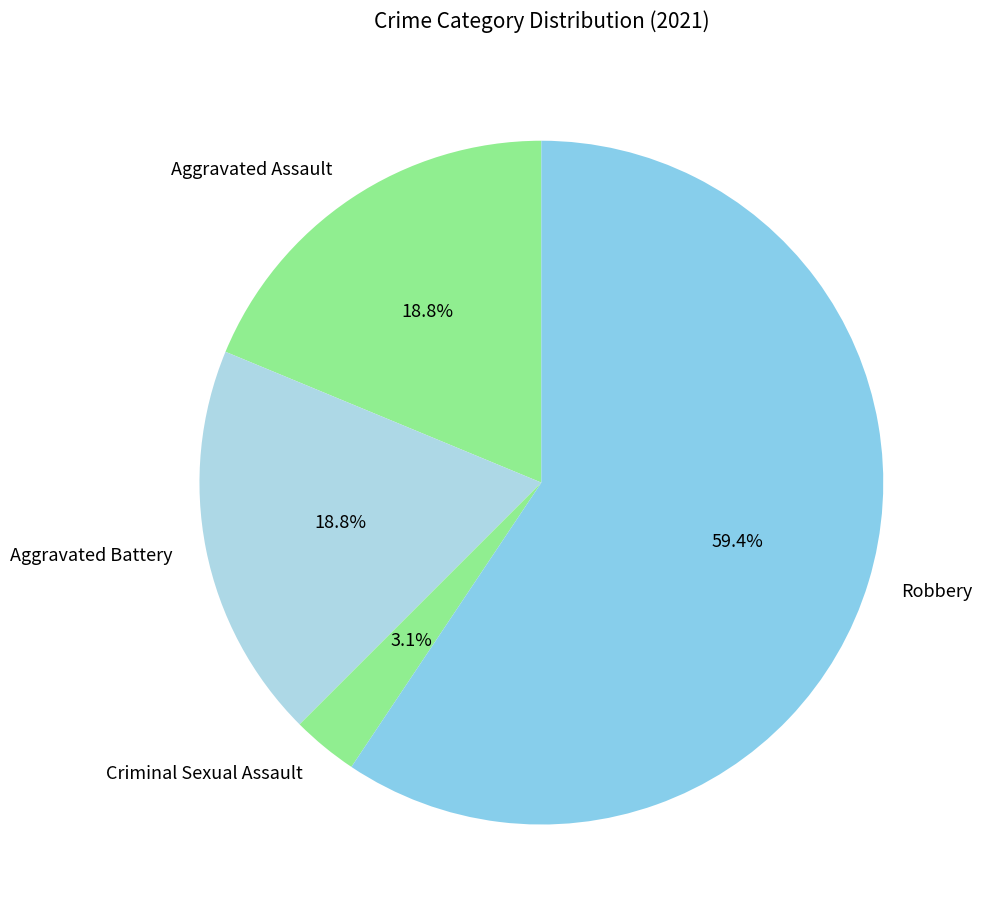

To the nearest percent, what percentage of the pie is Robbery?

59%